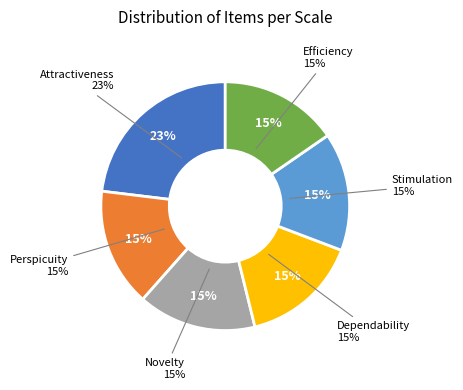

Is it true that Stimulation is 15% of the pie?

True